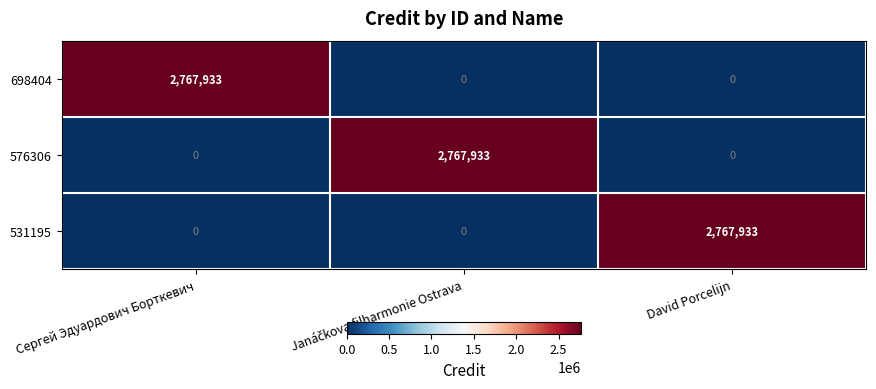

What is the difference between the maximum and second lowest values in the 698404 series?

2767933